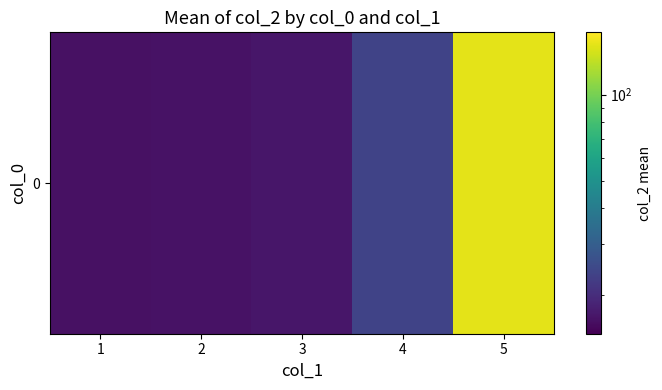

What is the minimum value shown in the chart?

16.2